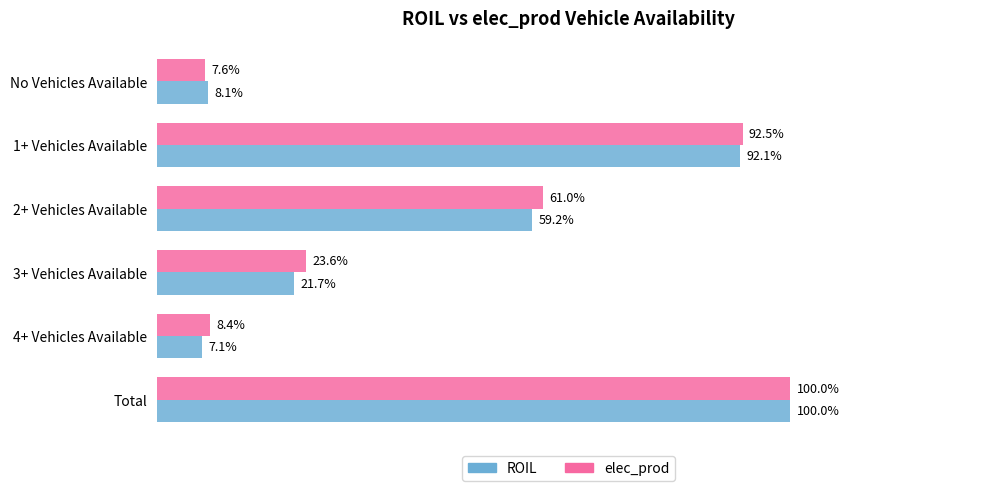

At which category is the sum across all series the highest?

Total